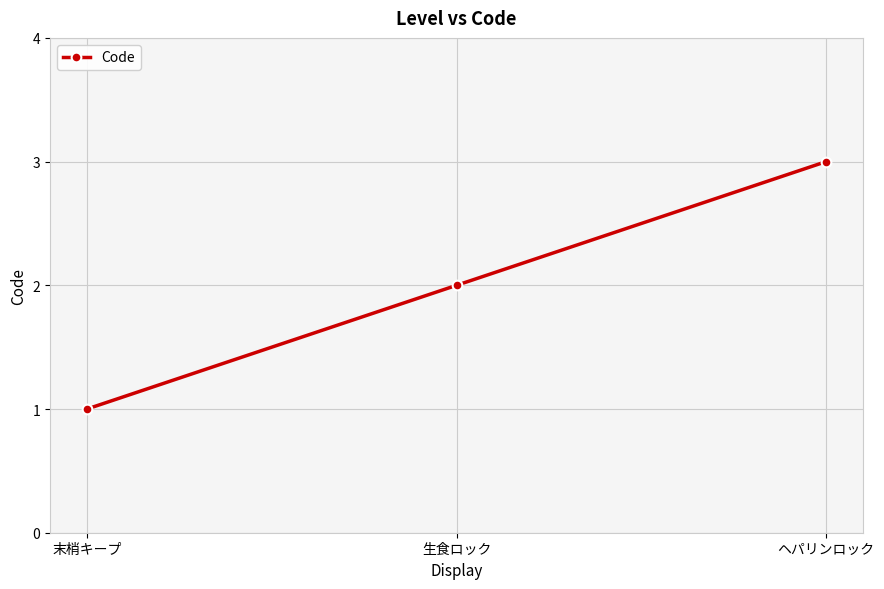

Count the number of data series in this chart.

1